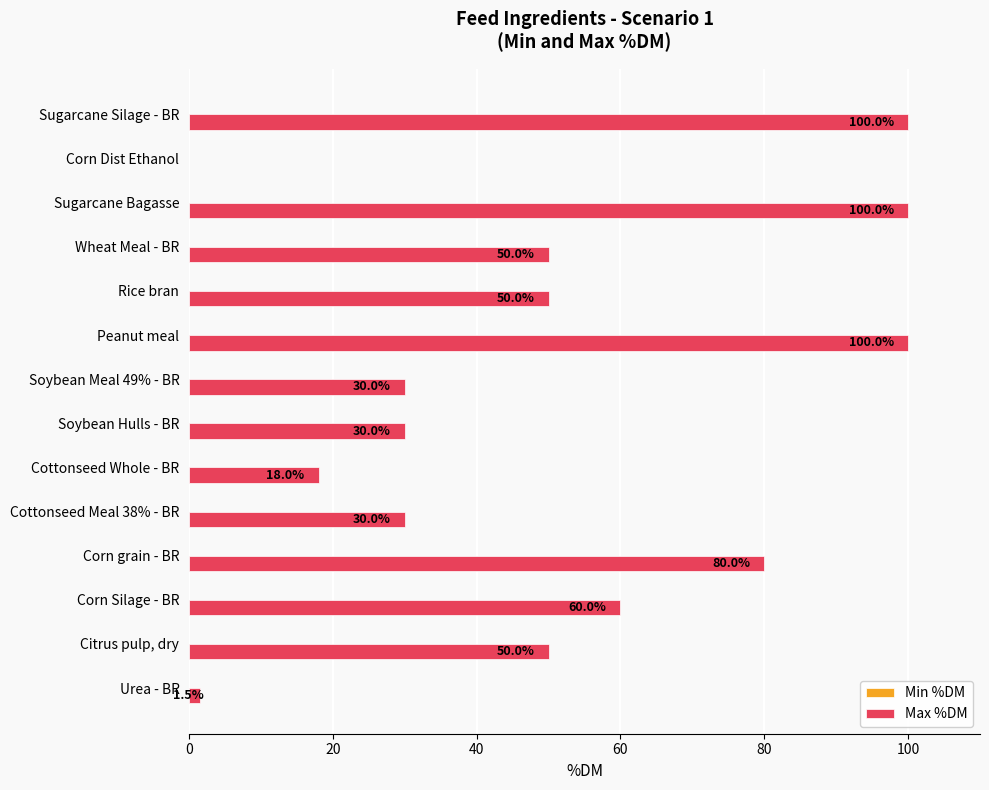

Are the bars horizontal?

Yes